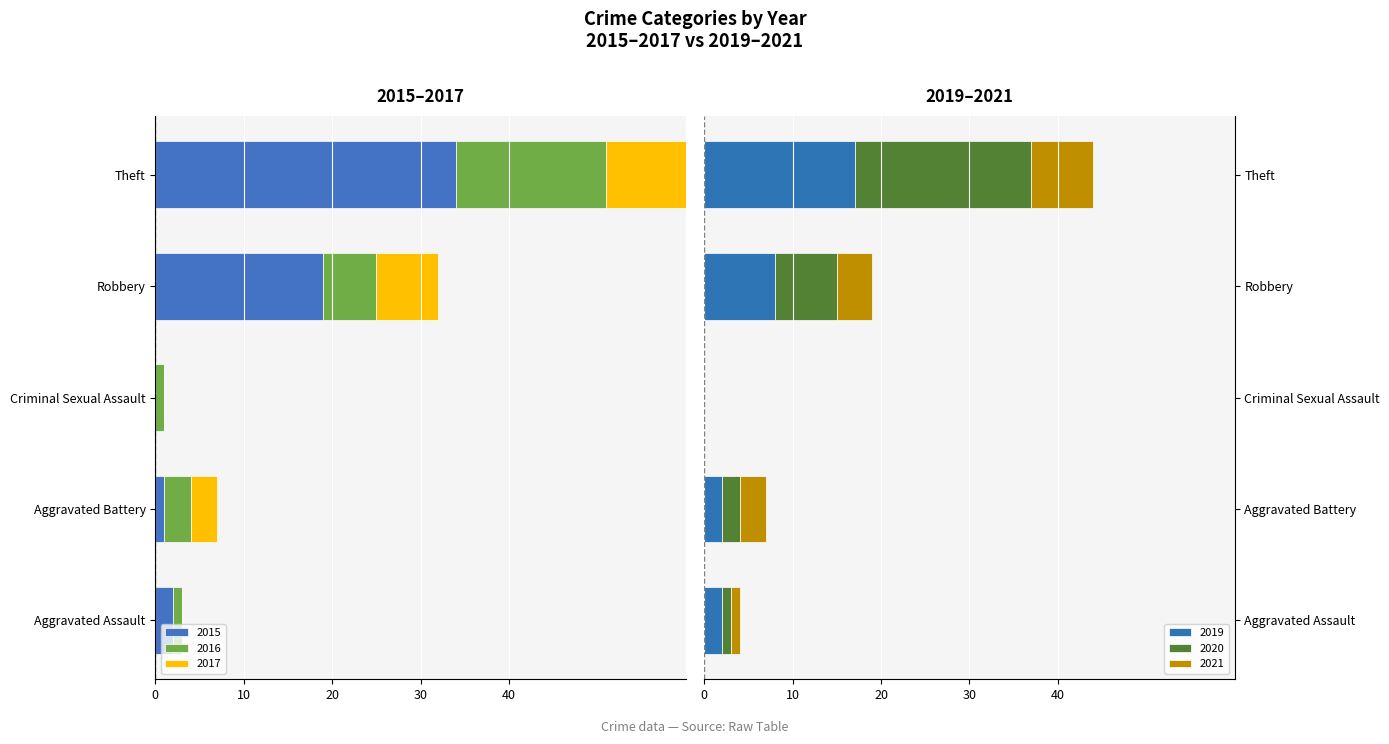

How many values in 2019 are above zero?

4